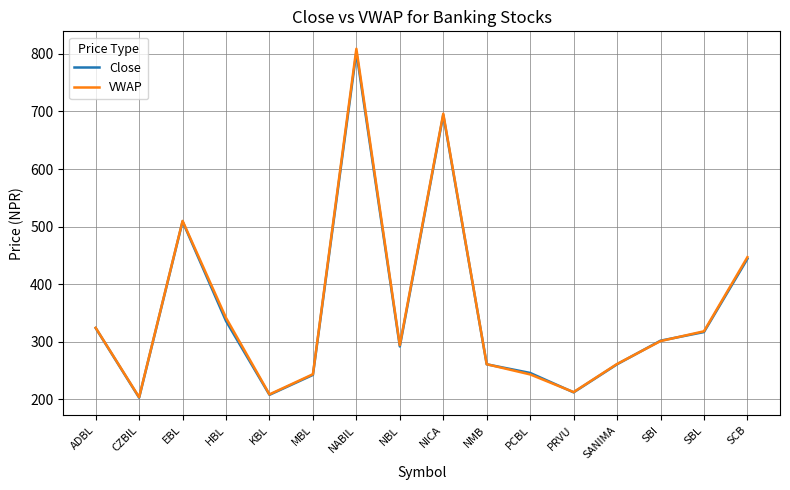

What is the approximate value of Close at CZBIL?

203.1